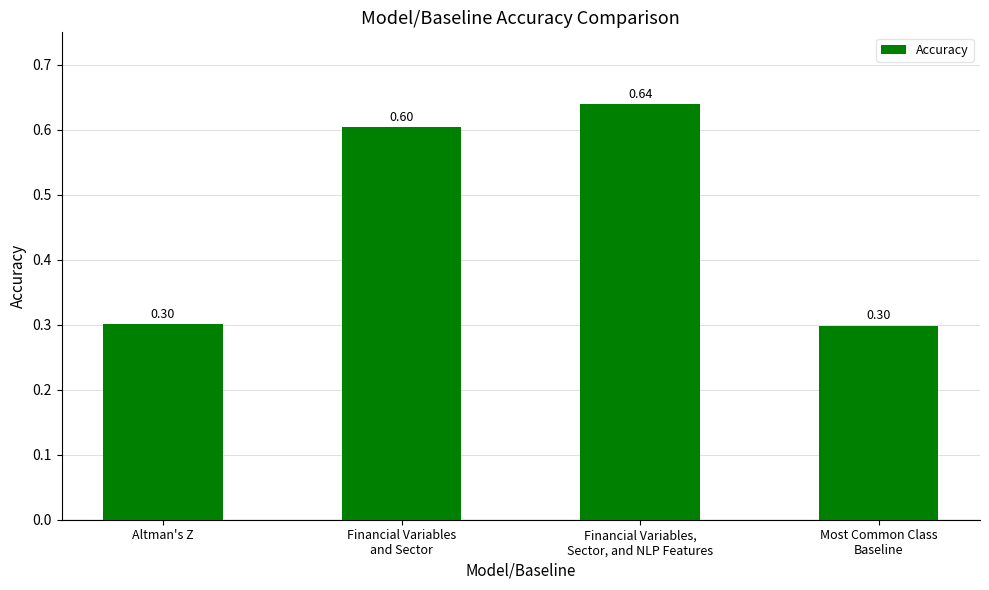

Which has a higher value, Financial Variables,
Sector, and NLP Features or Altman's Z?

Financial Variables,
Sector, and NLP Features